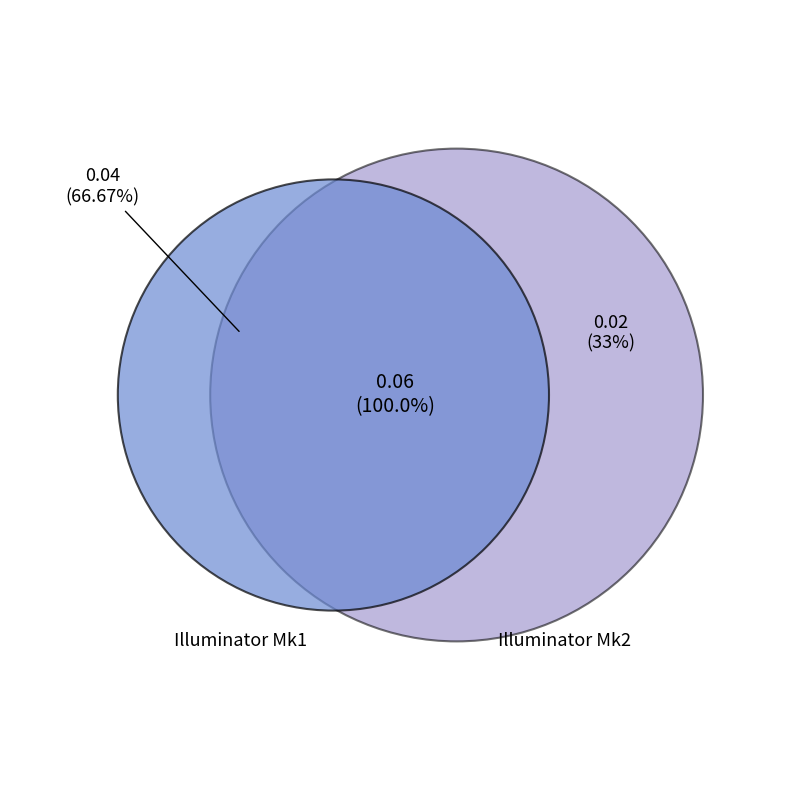

Is there a majority slice in this chart?

Yes